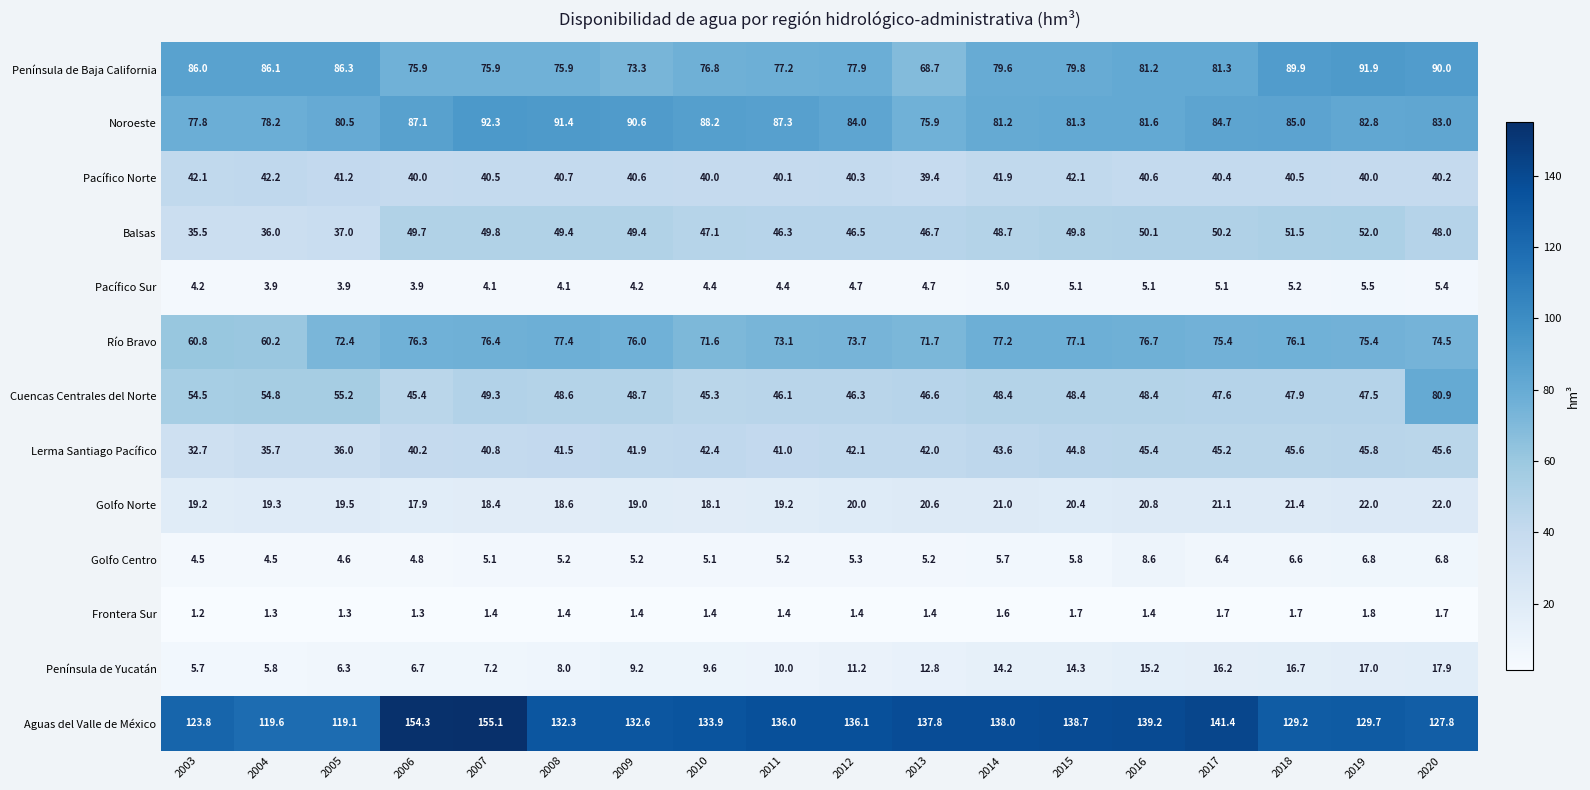

What is the difference between the Península de Yucatán values at 2018 and 2004?

10.9